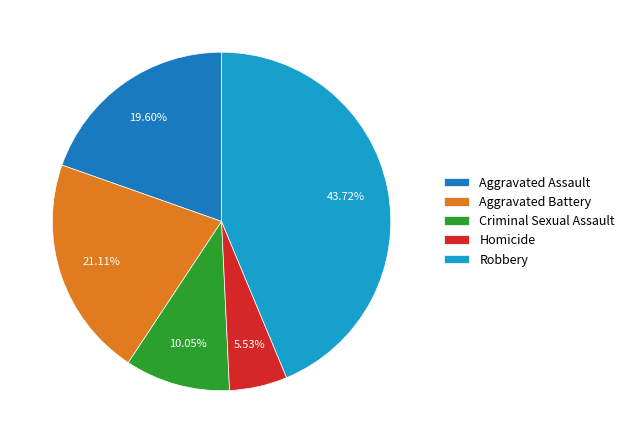

How many segments does this pie chart have?

5